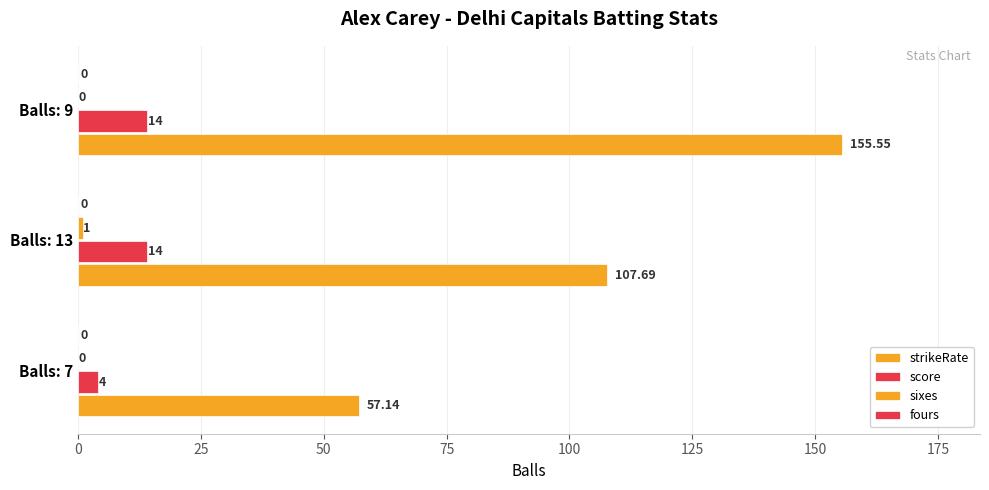

How many distinct data groups are displayed?

3